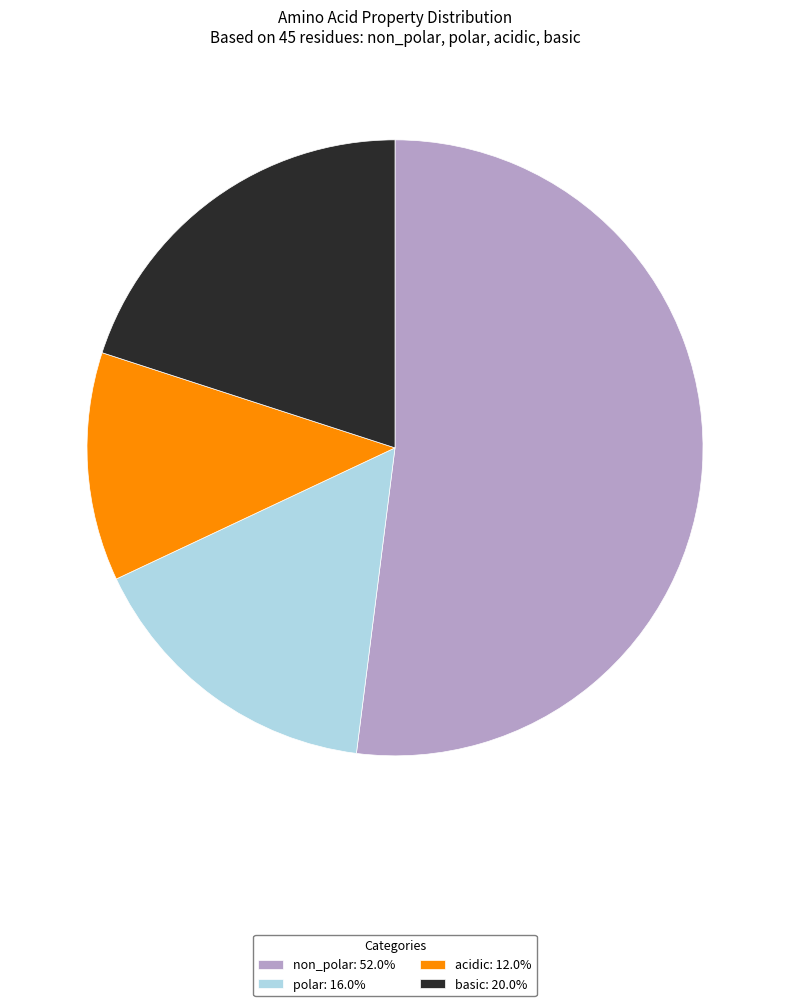

Count the number of slices in the pie.

4